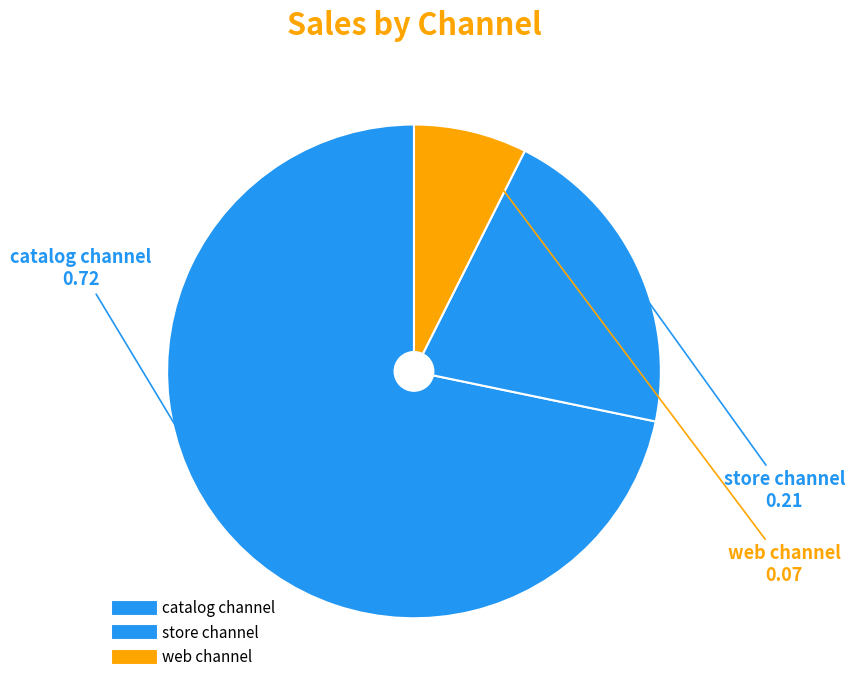

Does any single category account for the majority?

Yes